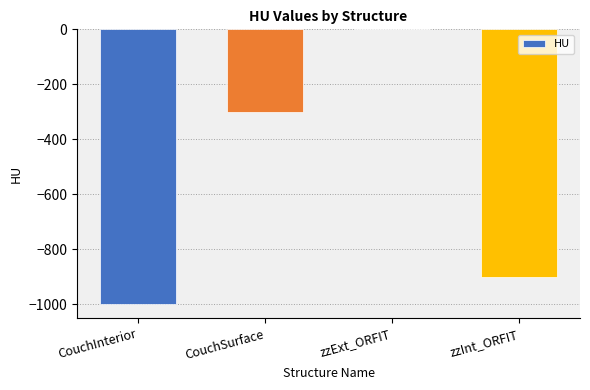

Which has a higher value, CouchInterior or zzExt_ORFIT?

zzExt_ORFIT